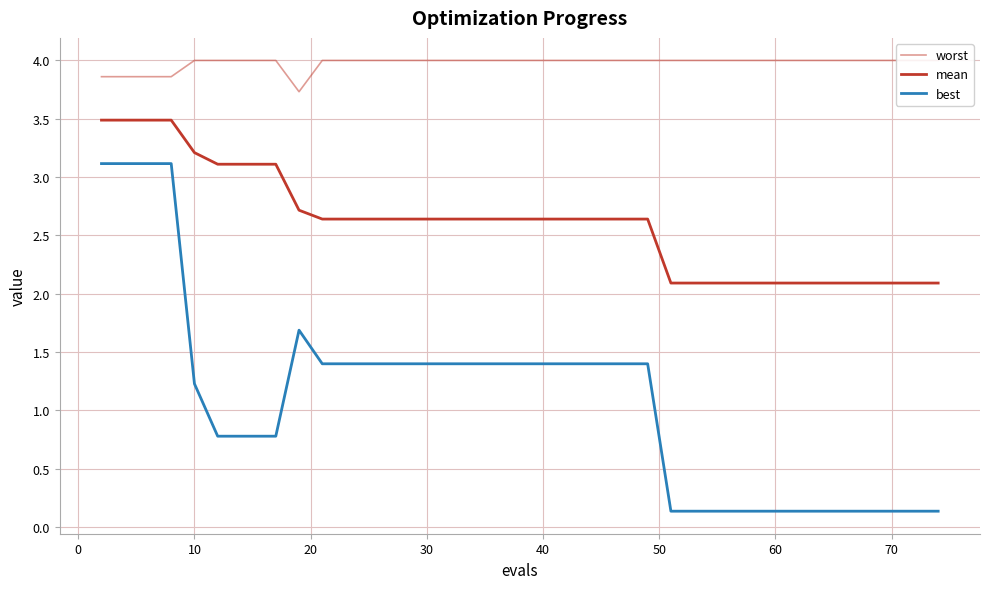

What is the average value of the mean series?

2.6